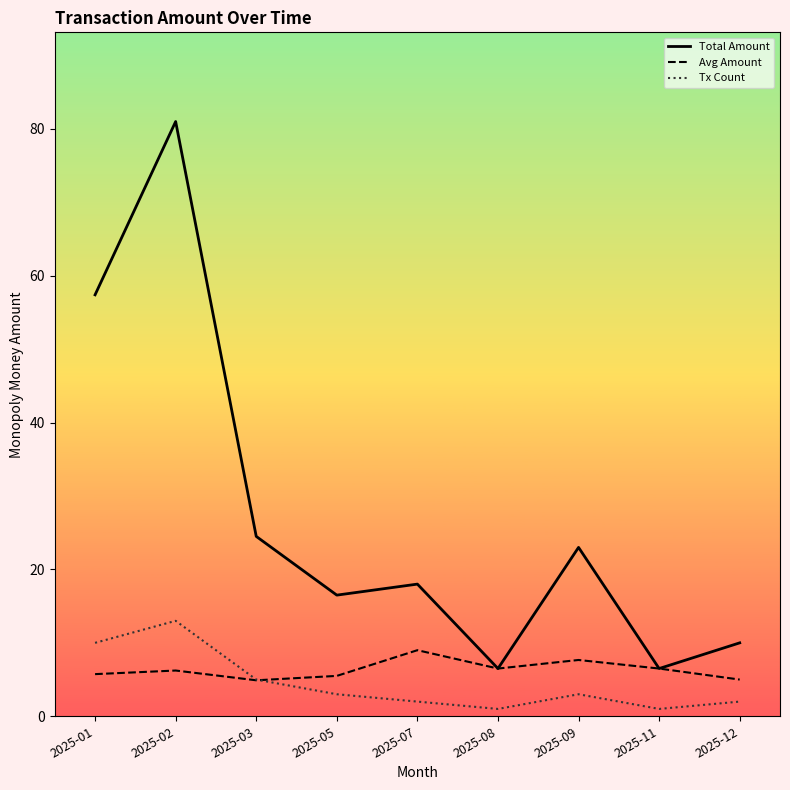

What is the sum of the Avg Amount values at 2025-03 and 2025-12?

9.9